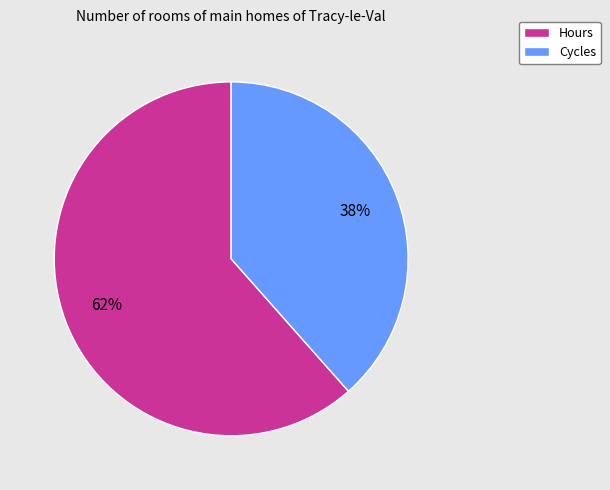

To the nearest percent, what percentage of the pie is Cycles?

38%